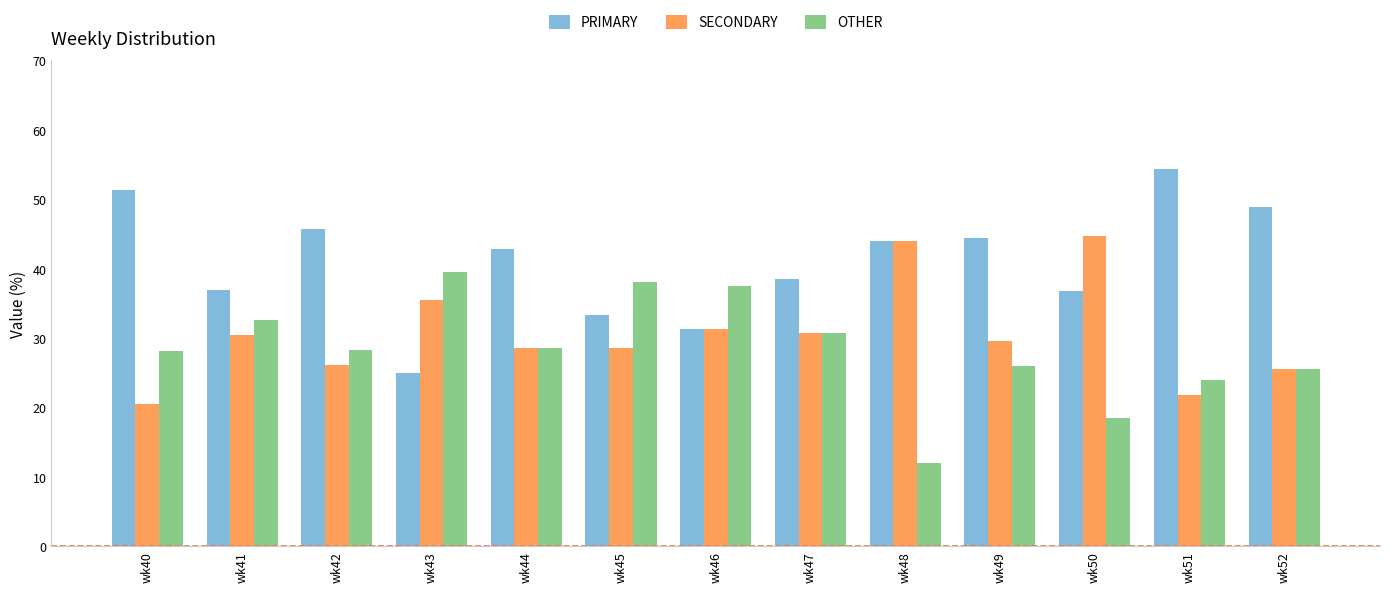

At which label does SECONDARY reach its peak?

wk50